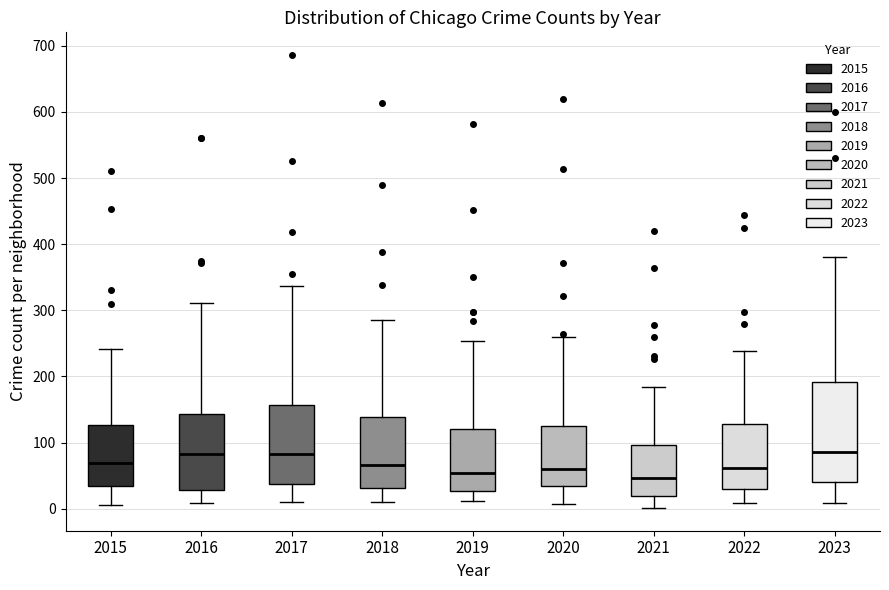

Reading left to right, transcribe this box plot: for each box, give where its median line is, the range the box spans, and where its two whiskers end, as read against the y-axis. The values are not printed on the chart, so give them approximately, as read against the axis.

2015: median 70, box 30 to 130, whiskers 10 to 240
2016: median 80, box 30 to 140, whiskers 10 to 310
2017: median 80, box 40 to 160, whiskers 10 to 340
2018: median 70, box 30 to 140, whiskers 10 to 290
2019: median 50, box 30 to 120, whiskers 10 to 250
2020: median 60, box 30 to 120, whiskers 10 to 260
2021: median 50, box 20 to 100, whiskers 0 to 180
2022: median 60, box 30 to 130, whiskers 10 to 240
2023: median 90, box 40 to 190, whiskers 10 to 380